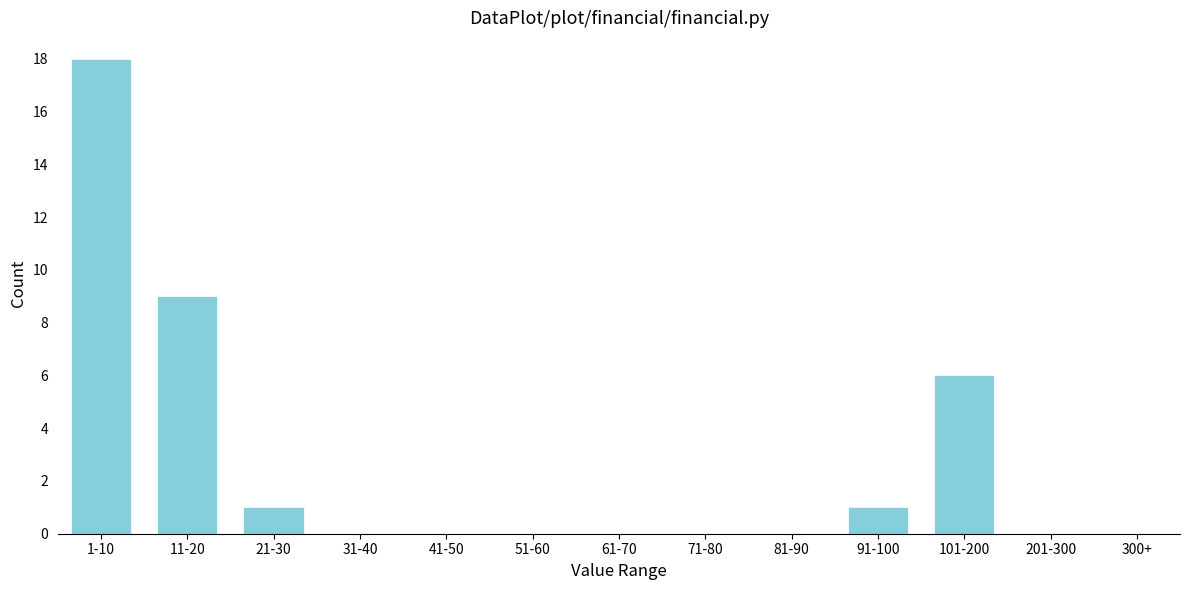

Reading left to right, extract all data points from this chart.

1-10=18	11-20=9	21-30=1	31-40=0	41-50=0	51-60=0	61-70=0	71-80=0	81-90=0	91-100=1	101-200=6	201-300=0	300+=0